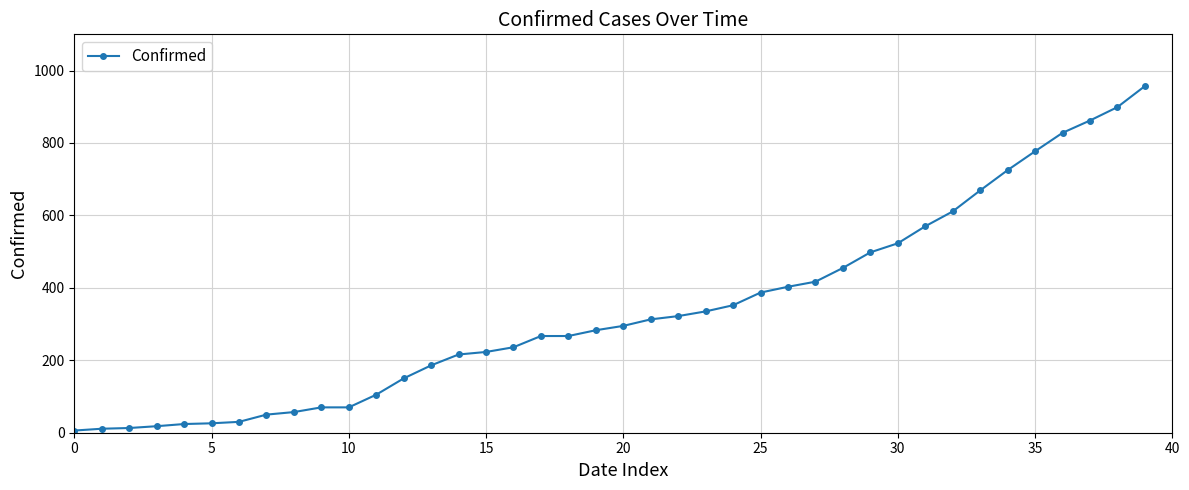

What is the greatest value displayed?

957